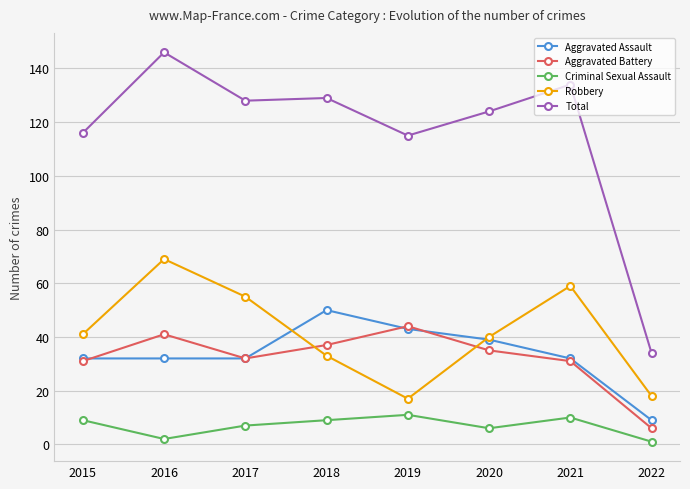

Which series has the widest spread of values?

Total